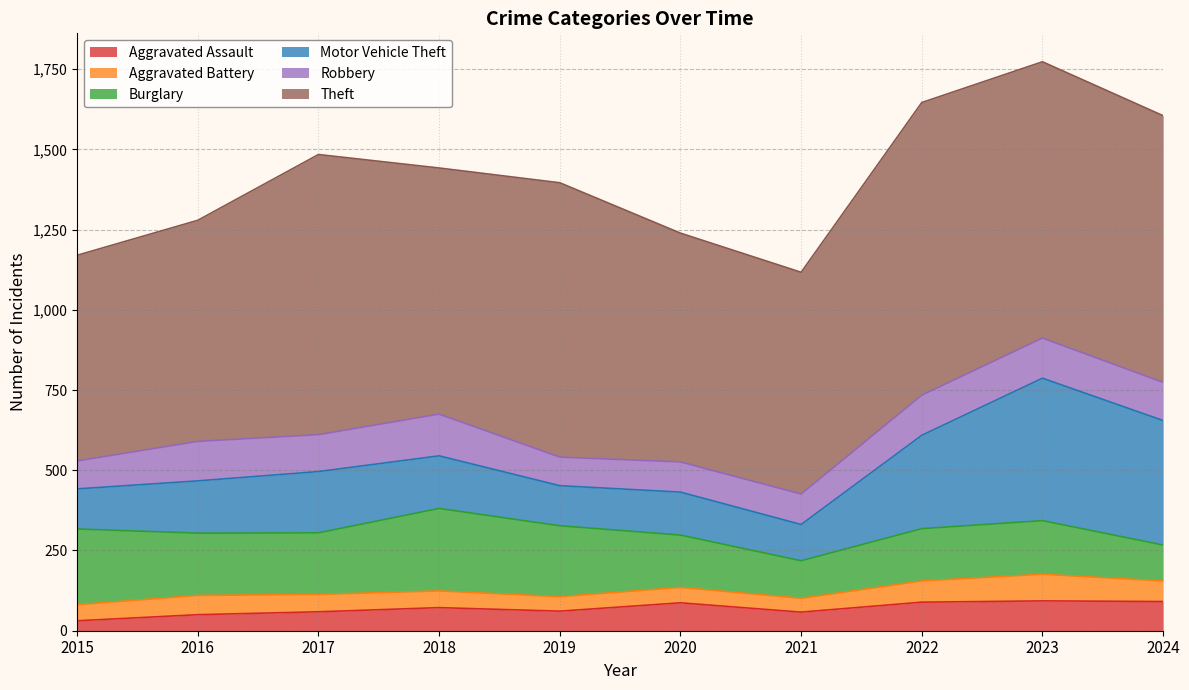

What is the sum of all Robbery values?

1102